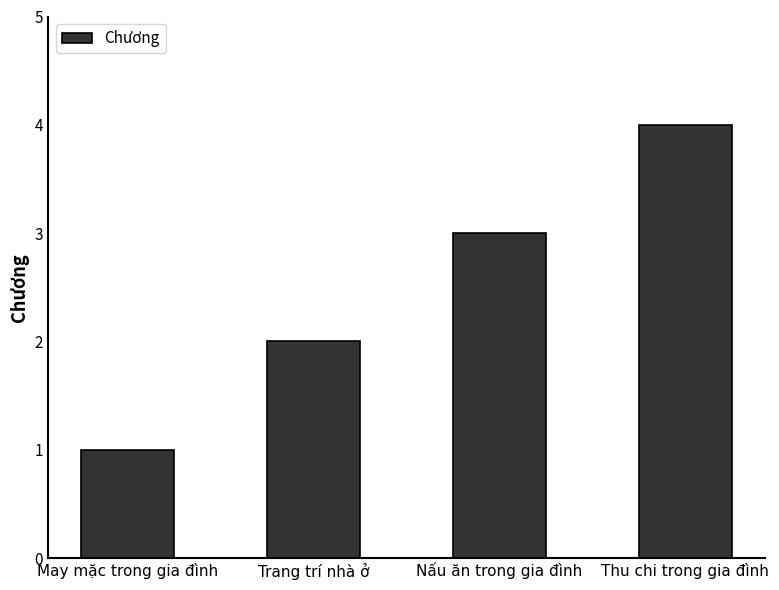

List the labels in order of value, smallest first.

May mặc trong gia đình, Trang trí nhà ở, Nấu ăn trong gia đình, Thu chi trong gia đình